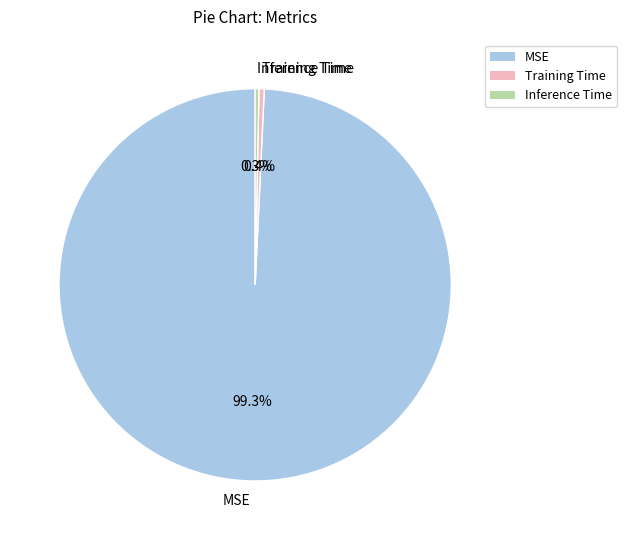

Which slice represents more than half of the pie?

MSE